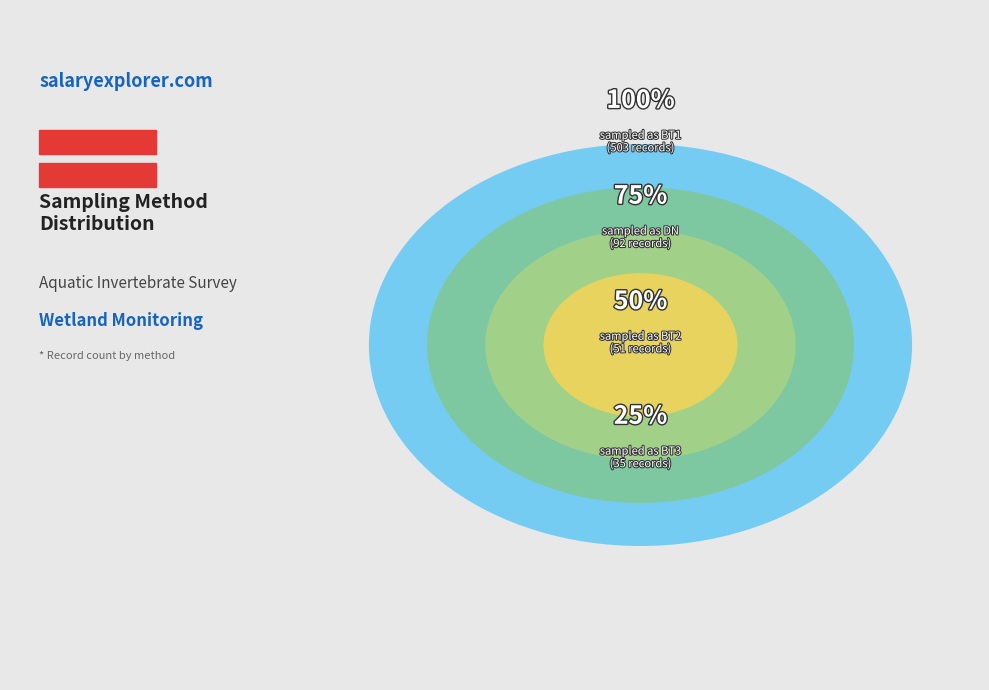

What percentage is the BT2 slice, to the nearest percent?

7%